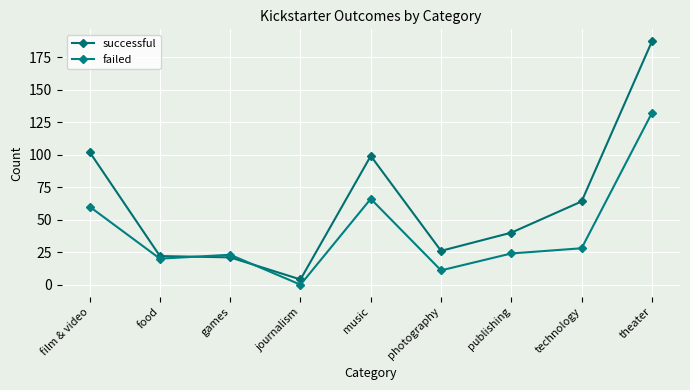

True or false: failed has more than 0 points higher than both neighbors.

True